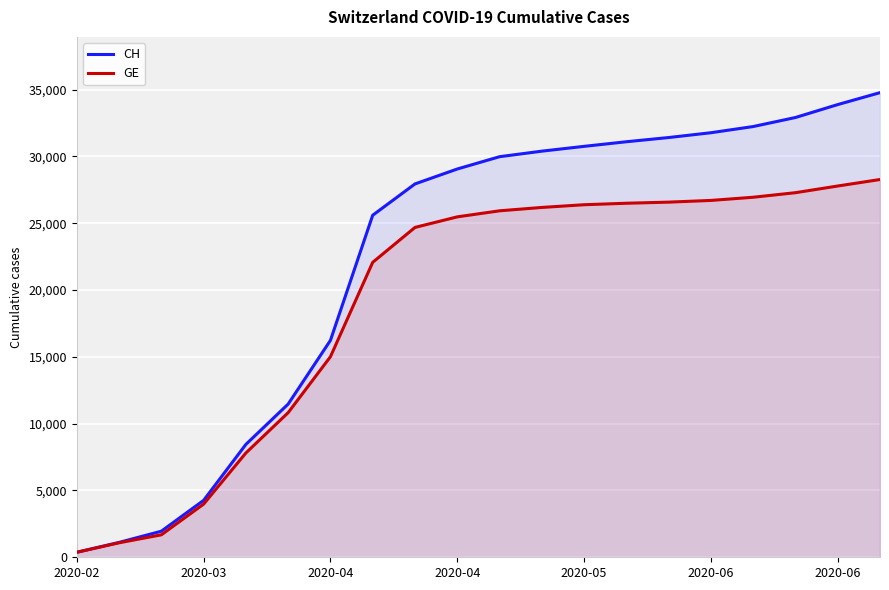

What are all the series names shown in the legend?

CH, GE